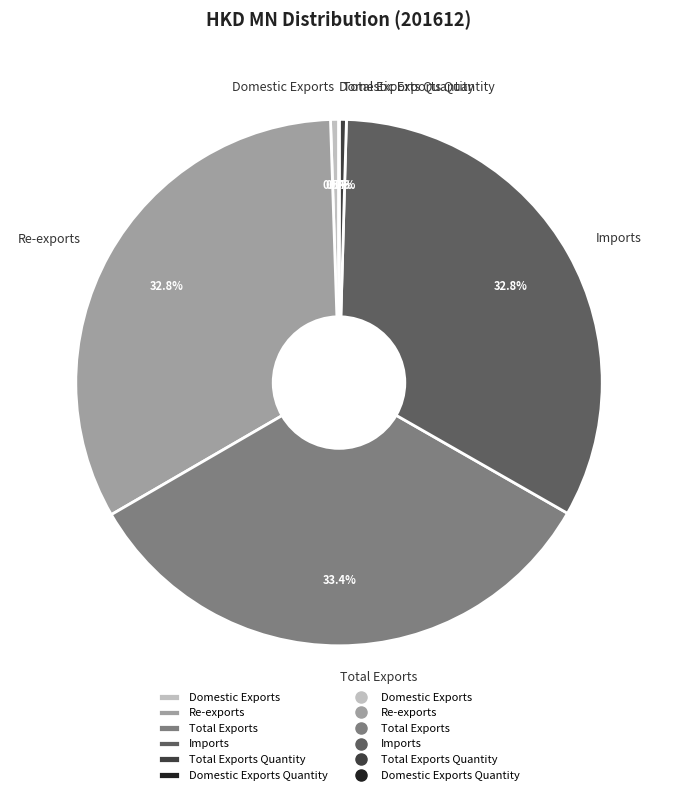

Is the sum of Re-exports and Imports greater than half?

Yes